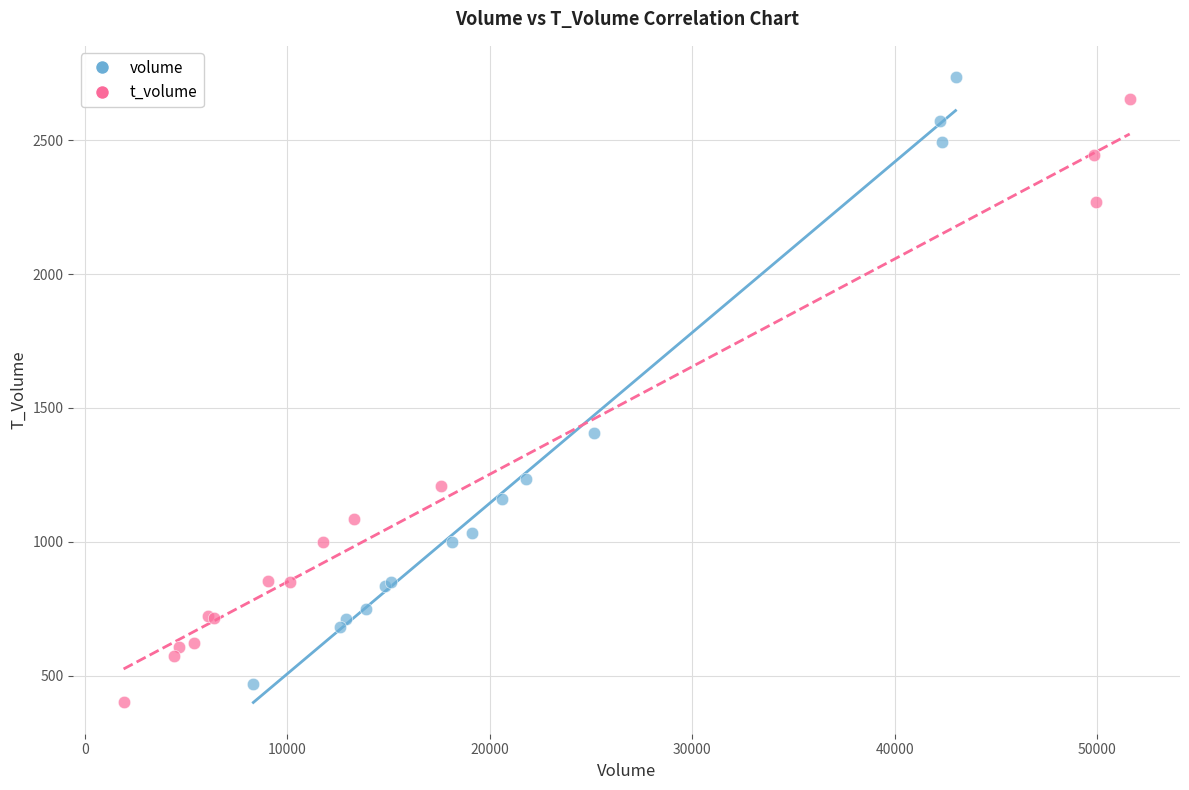

Which series has the widest spread of Y values?

volume